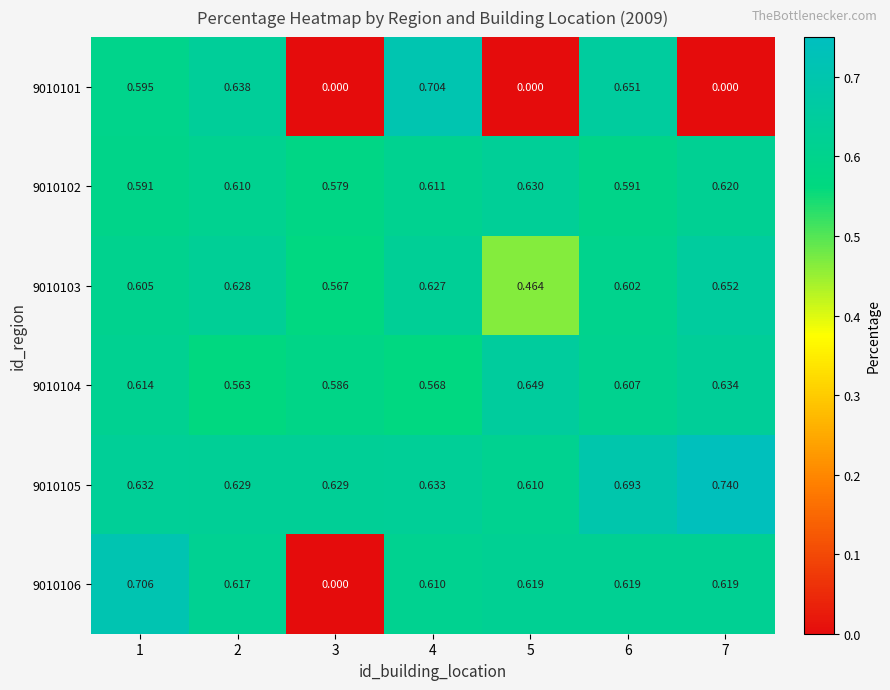

Is the value of 9010105 at 3 greater than the value of 9010102 at 3?

Yes